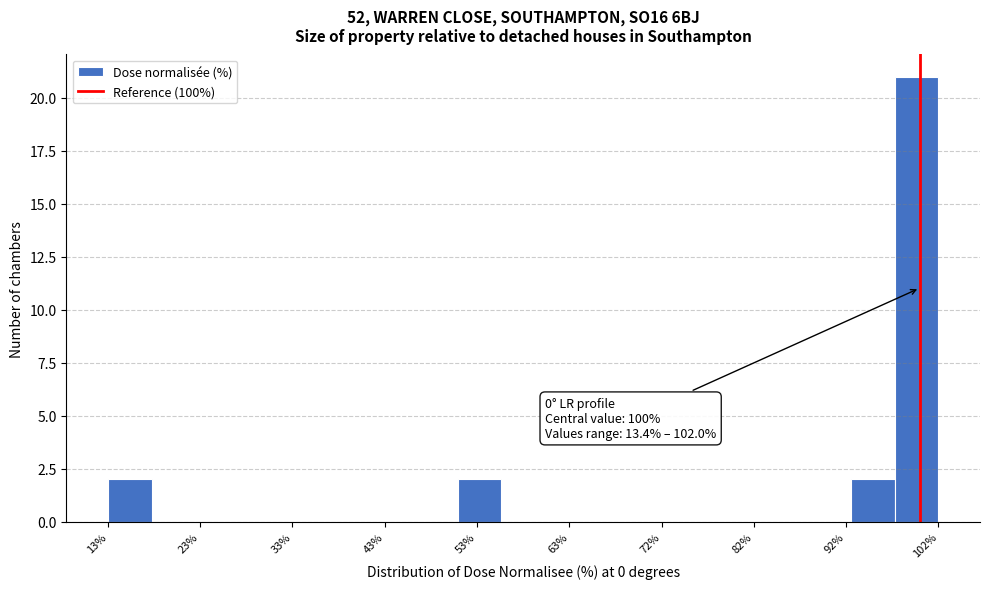

Over which range of the x-axis is the bar tallest?

97 to 102